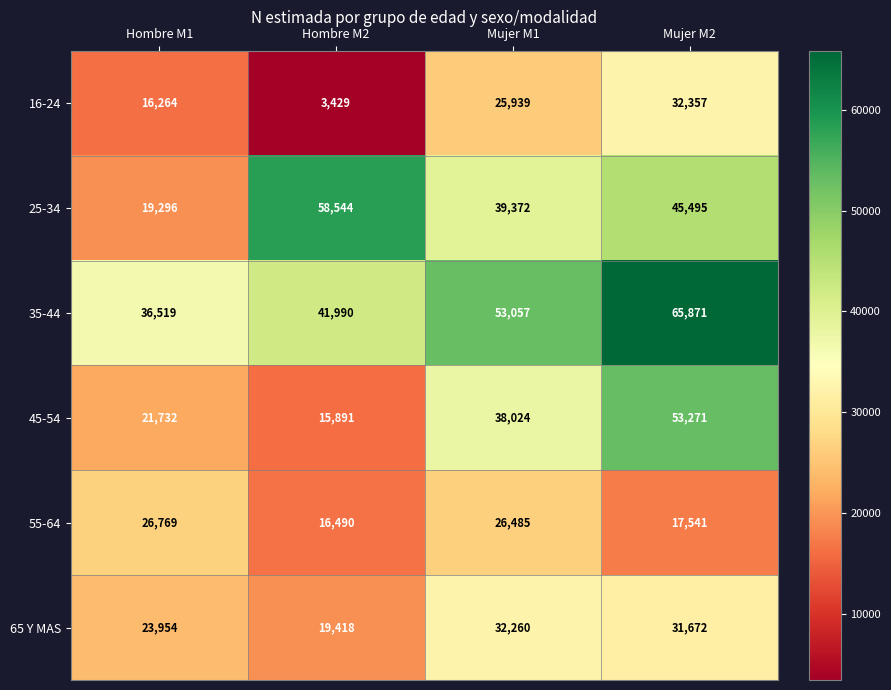

At which label is 45-54 closest to 34581?

Mujer M1